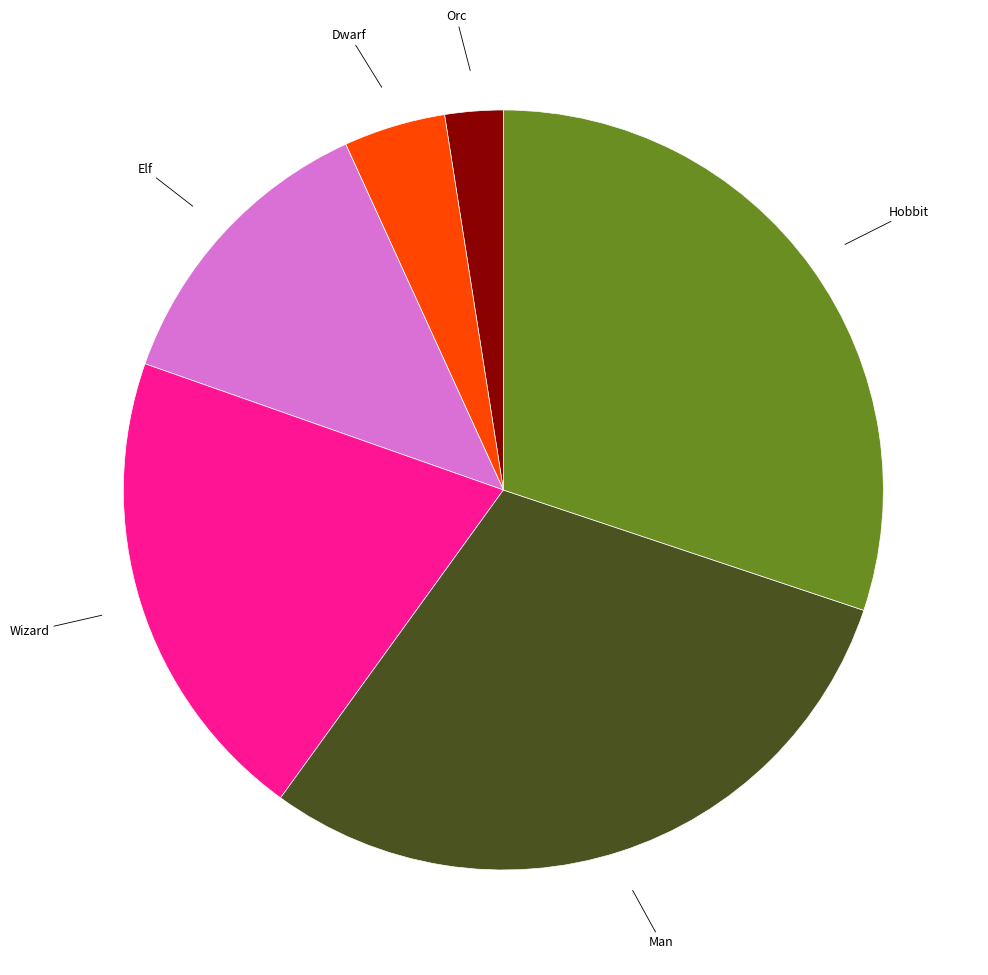

Does any single category account for the majority?

No